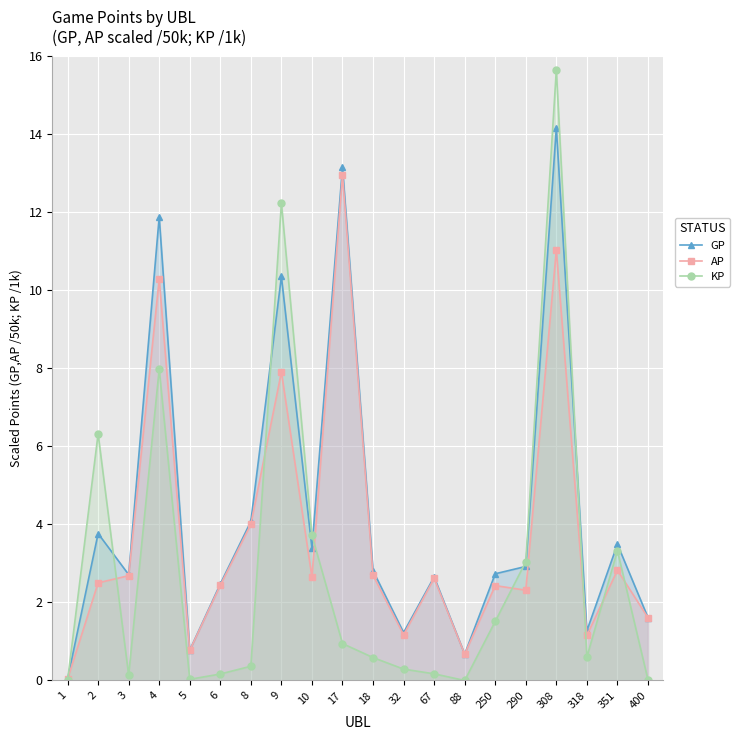

Rank the series by their average value, from highest to lowest.

GP, AP, KP